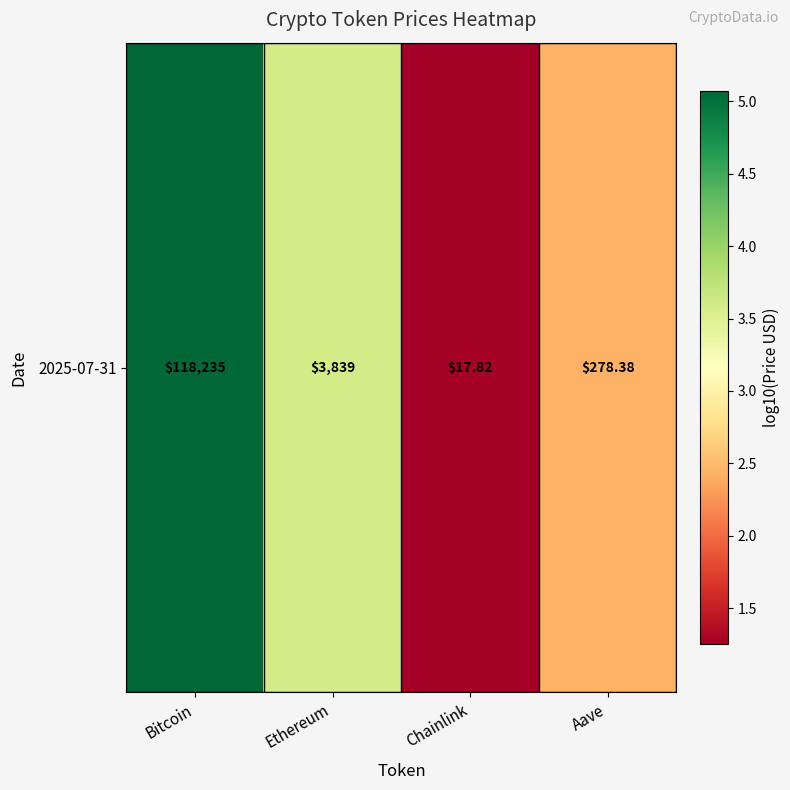

True or false: the data shows 0.7 at Chainlink.

False